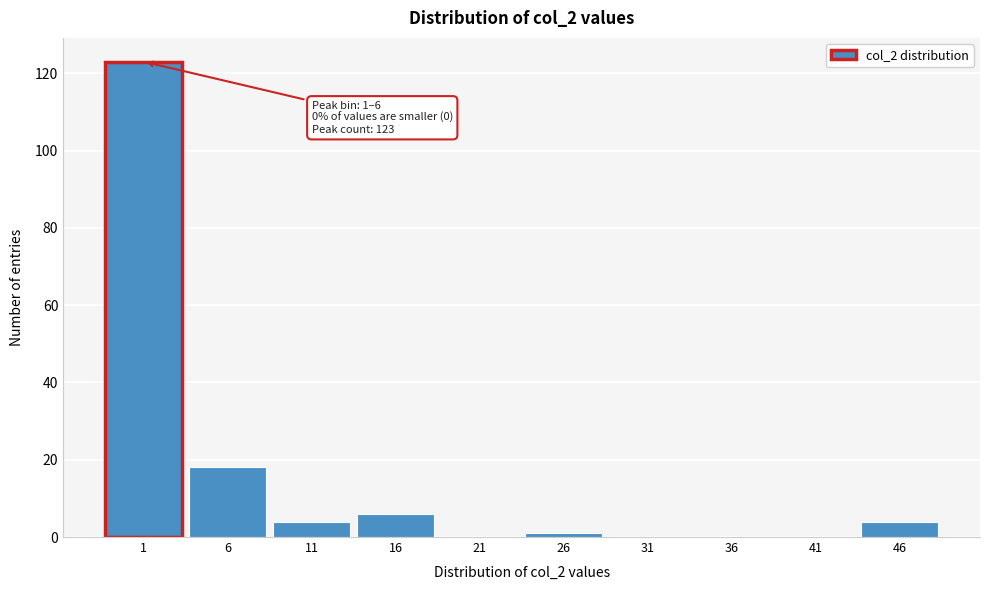

Reading left to right, transcribe all the data shown in this chart.

1=123	6=18	11=4	16=6	21=0	26=1	31=0	36=0	41=0	46=4